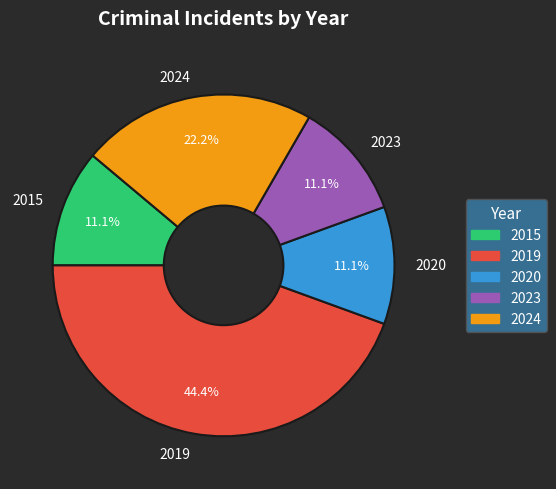

Does any single category account for the majority?

No